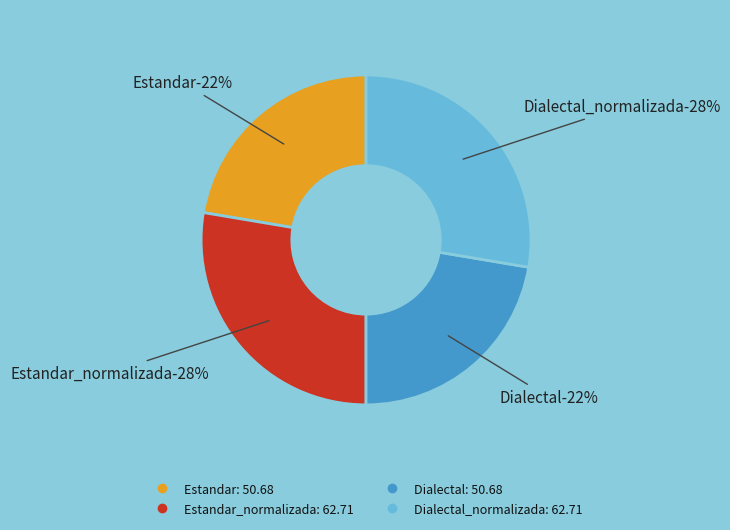

To the nearest percent, what portion does Dialectal_normalizada represent?

28%